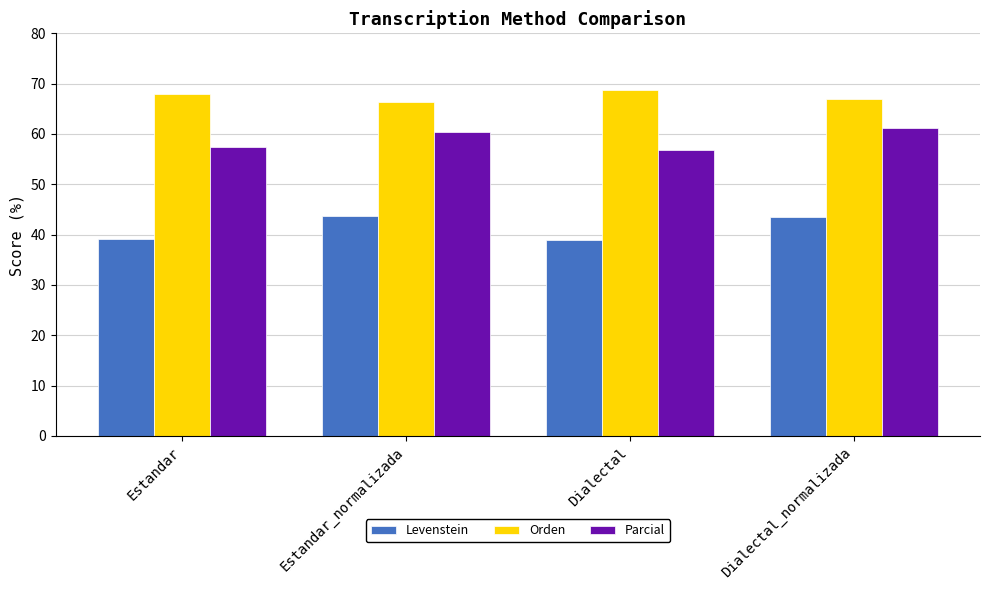

How many data points in Parcial are above 60?

2